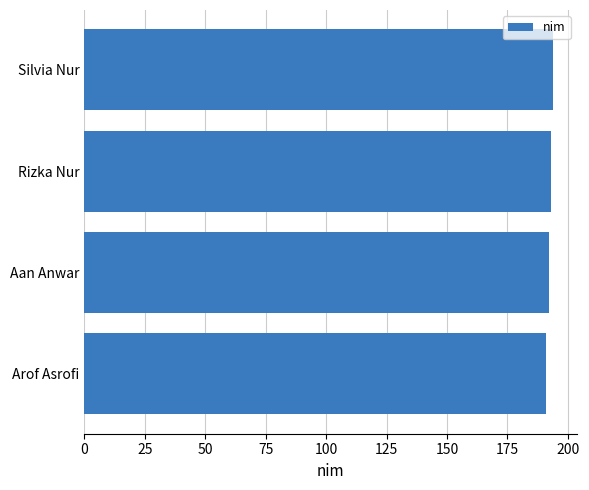

Reading bottom to top, transcribe all the data shown in this chart.

191	192	193	194